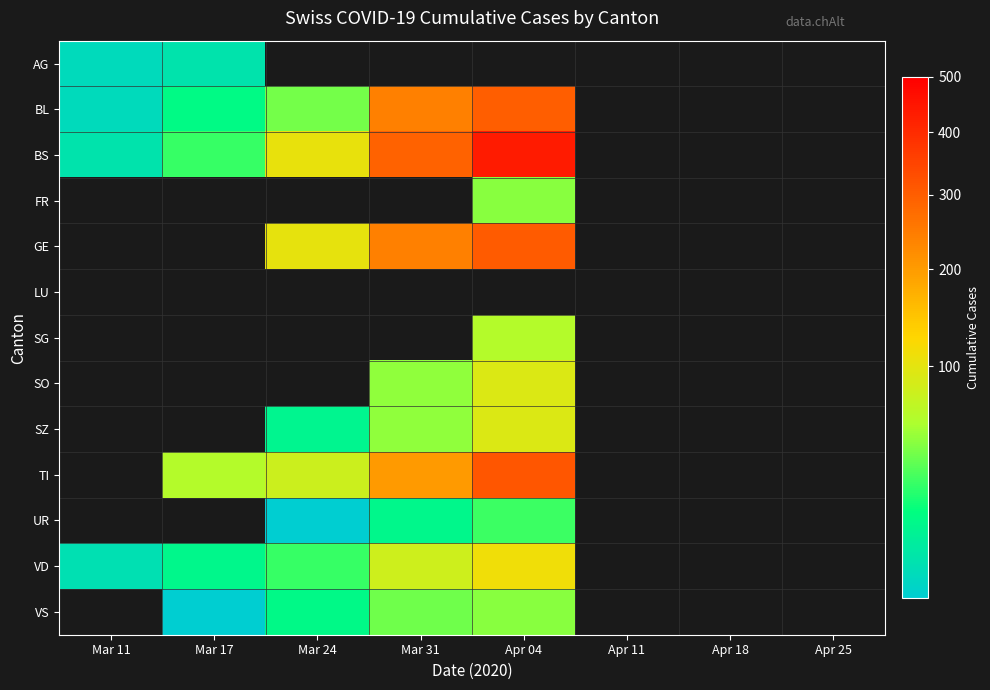

True or false: BS has a value of 630.1 at Apr 04.

False